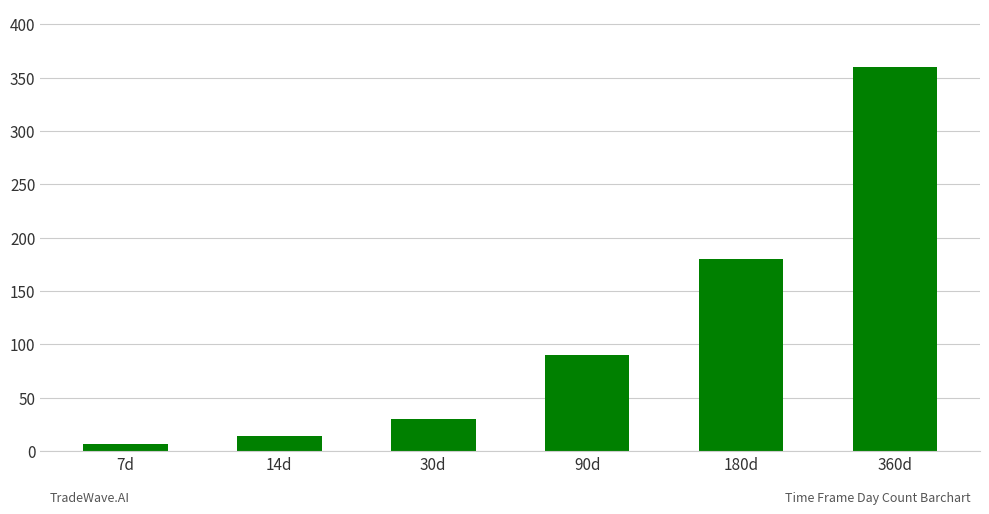

Where is the data nearest to the value 183?

180d